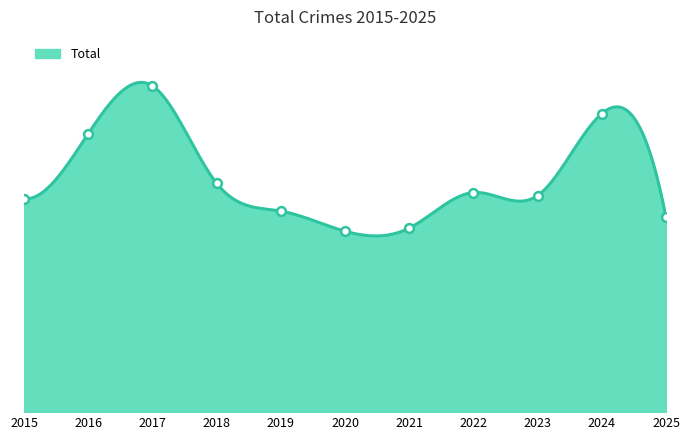

What is the change in value from 2019 to 2023?

+10